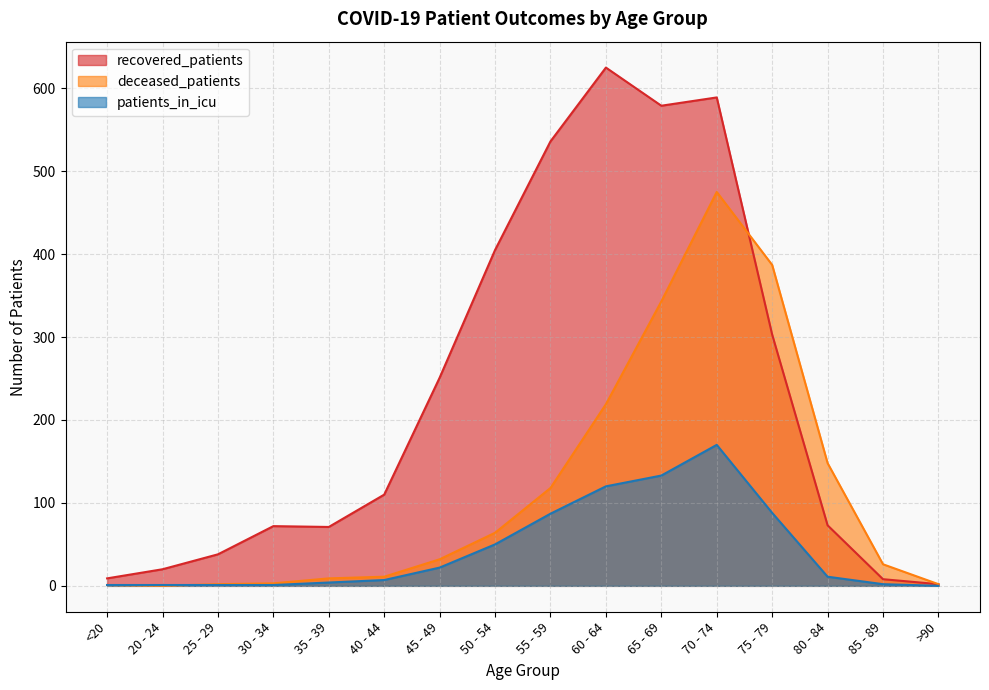

Reading left to right, transcribe all the data shown in this chart.

recovered_patients: 9	20	38	72	71	110	251	405	536	625	579	589	303	73	8	2
deceased_patients: 1	0	2	3	9	11	32	64	118	219	343	475	387	148	26	2
patients_in_icu: 1	1	1	1	4	7	22	50	87	120	133	170	88	11	2	0